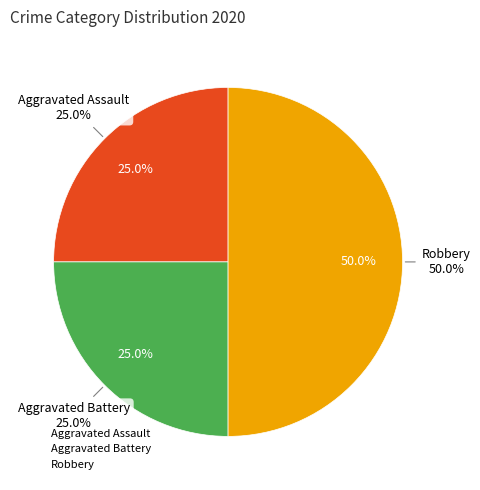

To the nearest percent, what is the combined percentage of Aggravated Battery and Robbery?

75%